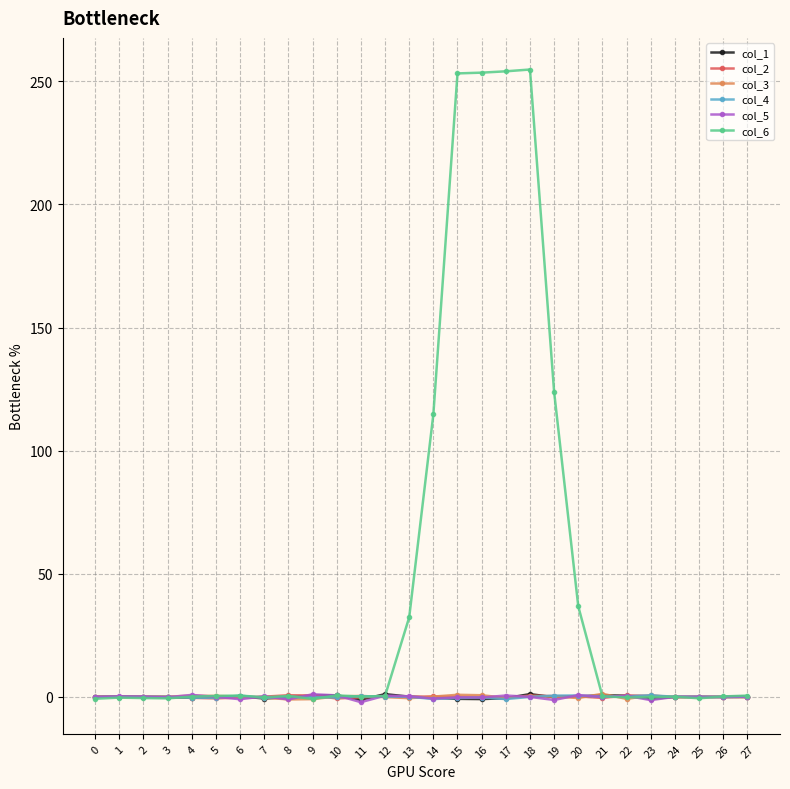

How many series are shown in this chart?

6